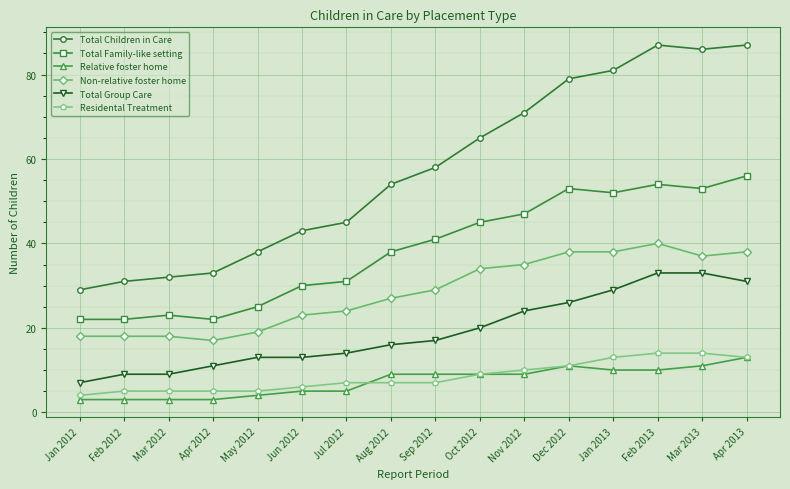

List the series in order of their peak value, lowest first.

Relative foster home, Residental Treatment, Total Group Care, Non-relative foster home, Total Family-like setting, Total Children in Care